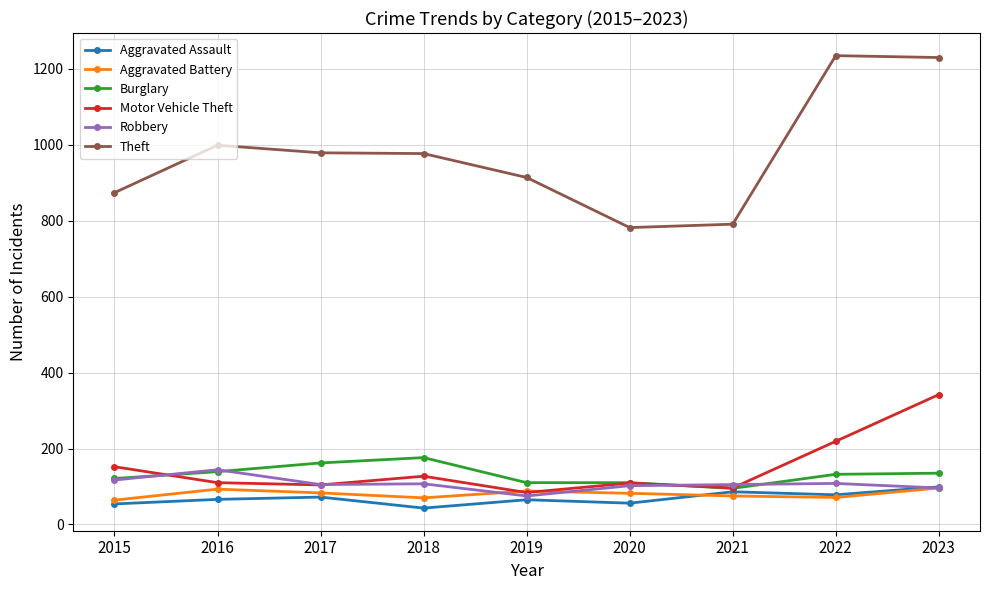

Is it true that Burglary equals 176 at 2018?

True